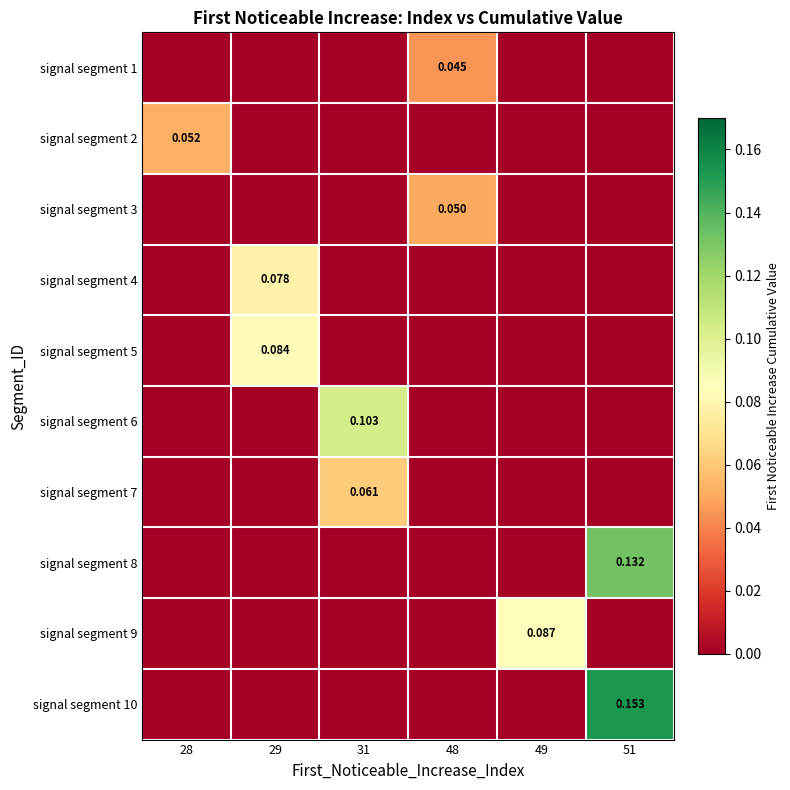

What is the maximum value for signal segment 7?

0.1